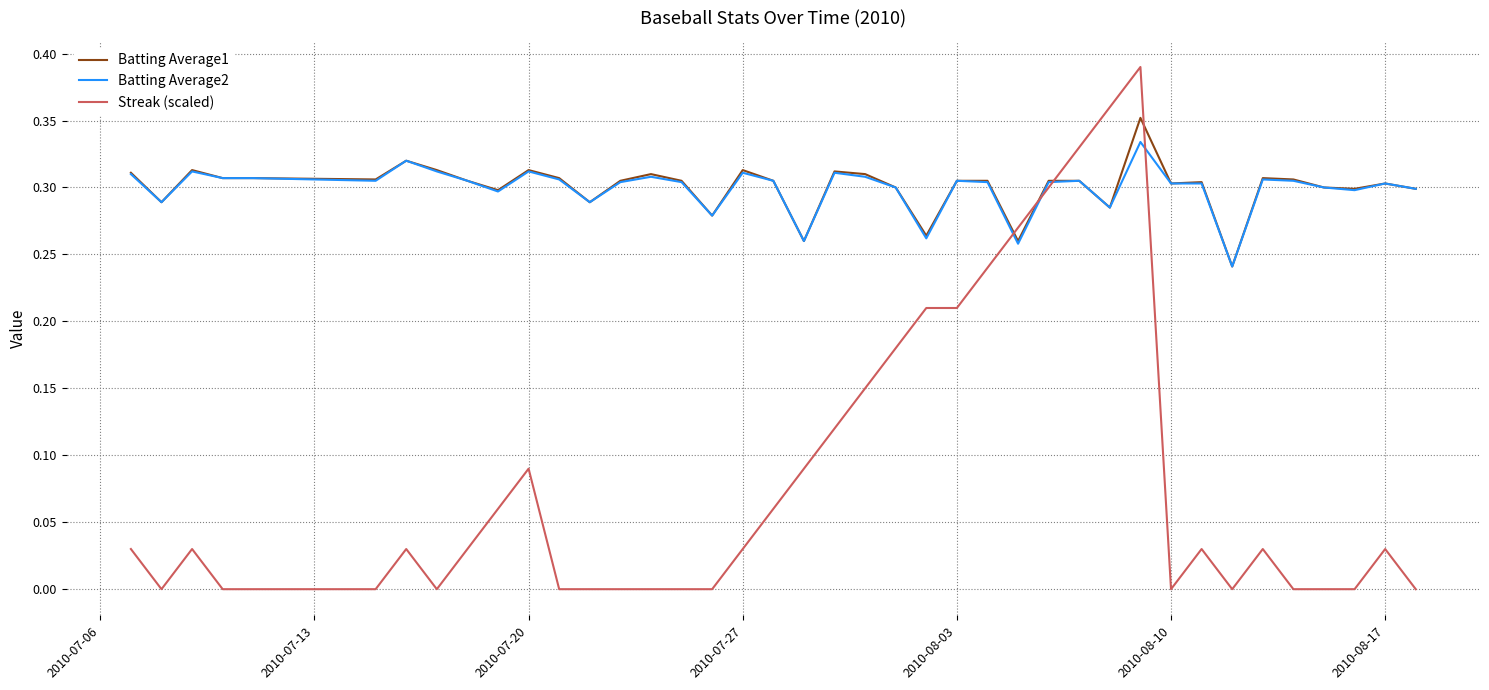

True or false: Batting Average2 and Streak (scaled) cross at least once.

True